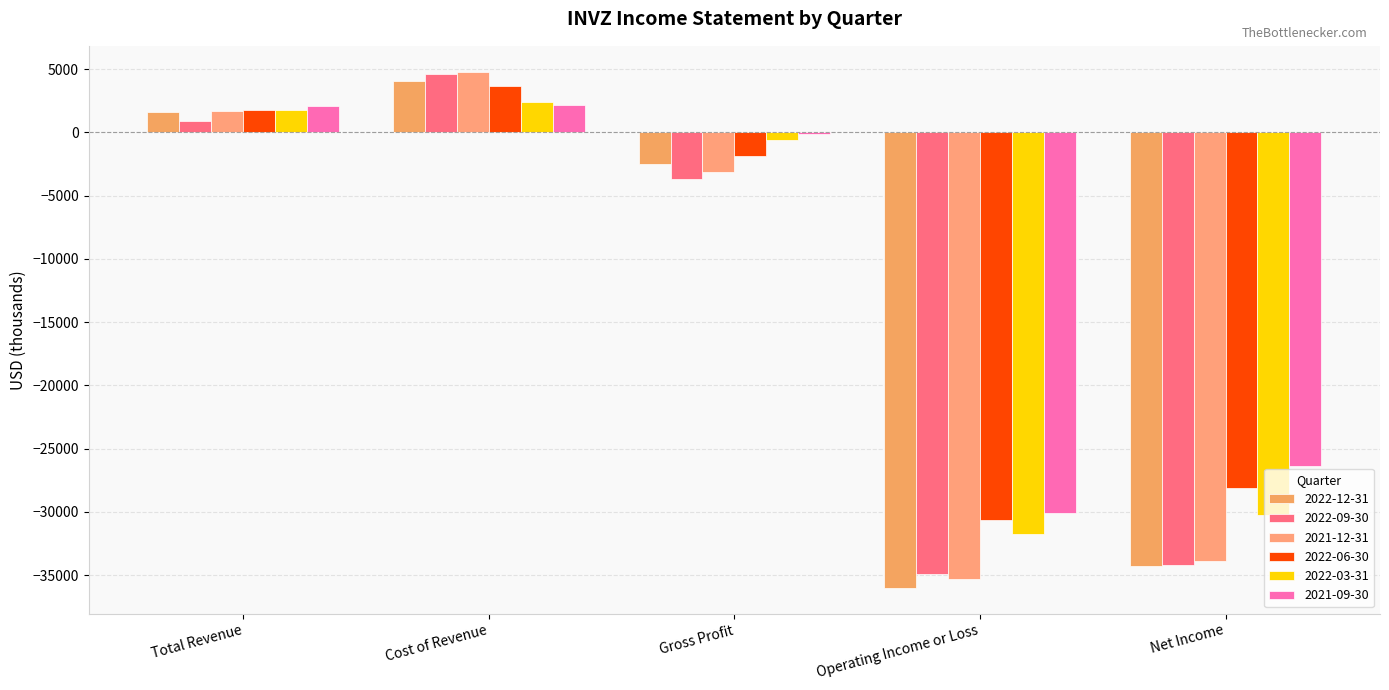

How many values in 2022-09-30 are above zero?

2